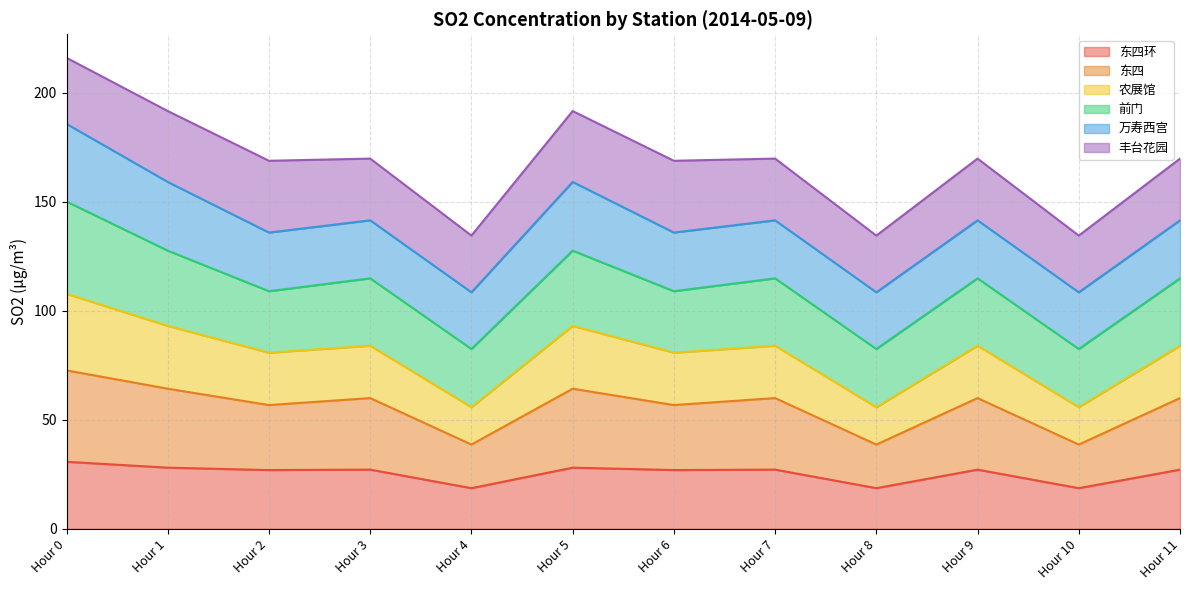

Does the chart display data point markers on the line(s)?

No